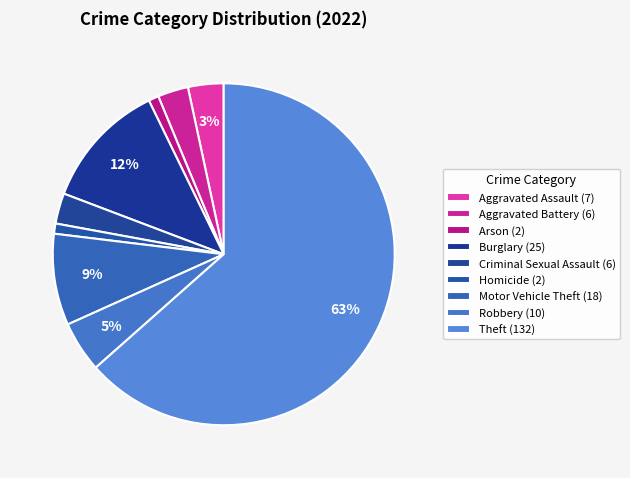

Combined, what portion of the pie is Arson and Motor Vehicle Theft?

9.6%